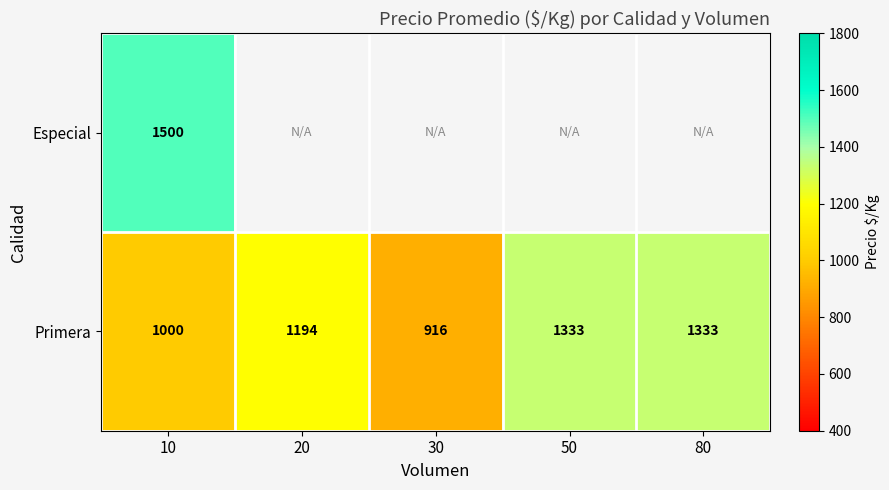

Is the value of Primera at 20 greater than the value of Especial at 10?

No